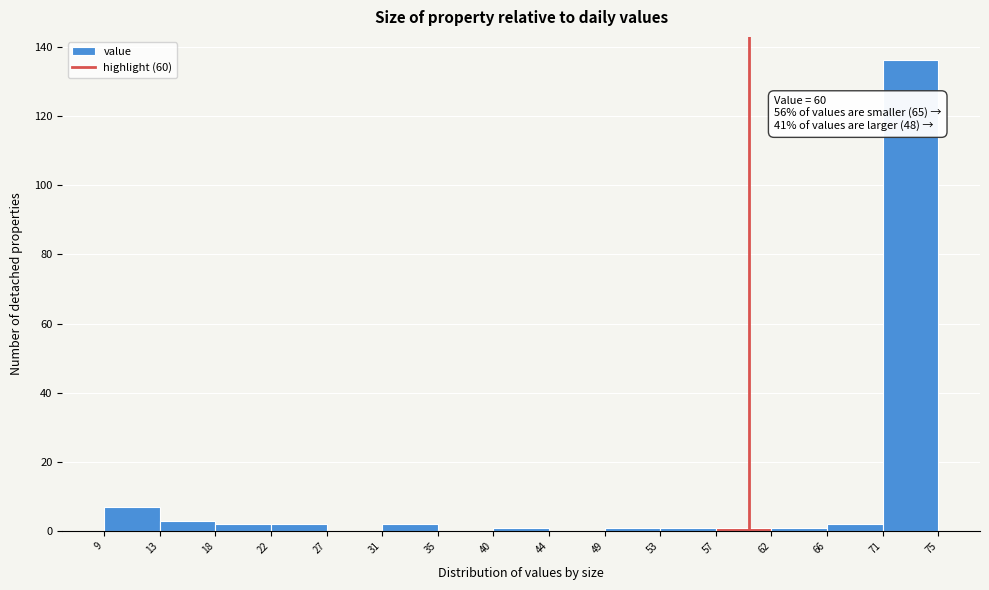

Which range on the x-axis has the tallest bar?

71 to 75